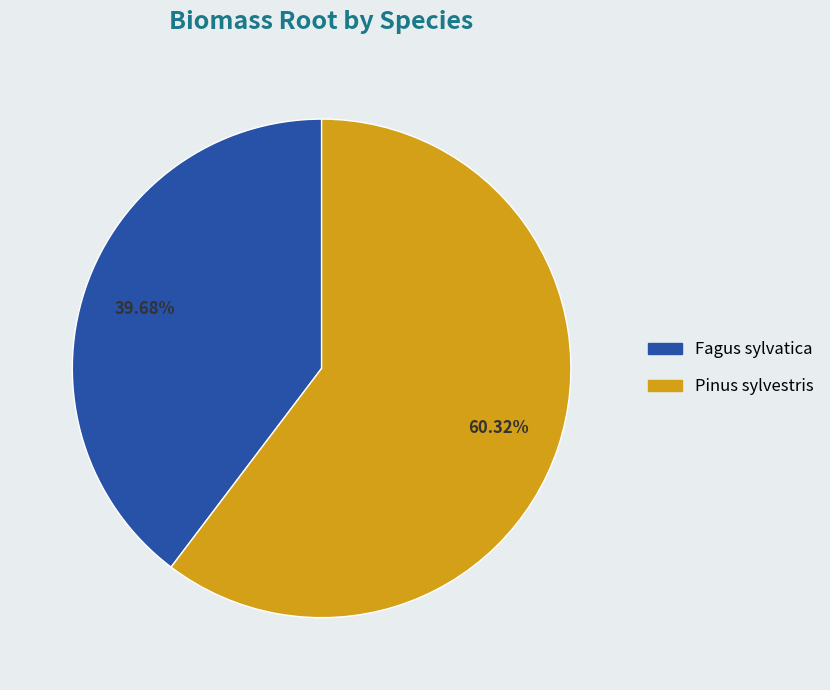

Is it true that Pinus sylvestris is 60% of the pie?

True